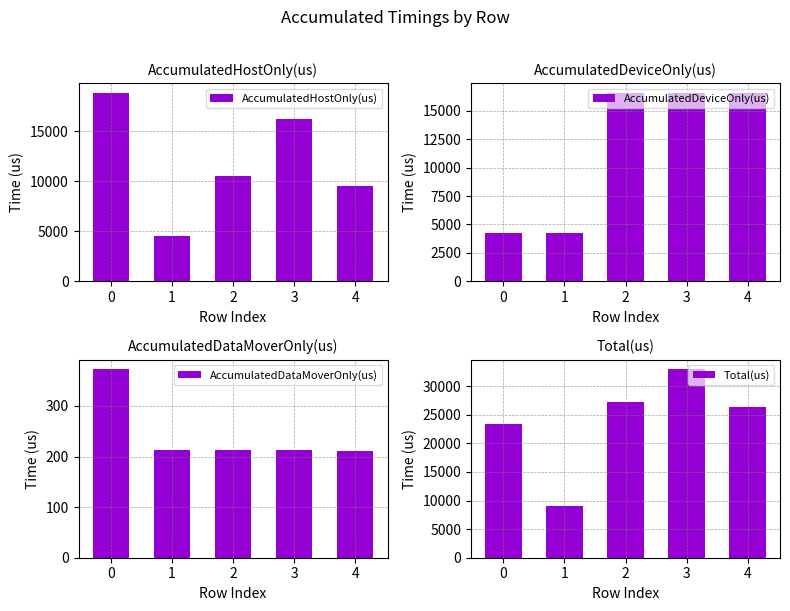

List the labels in order of AccumulatedDataMoverOnly(us) value, smallest first.

4, 2, 1, 3, 0